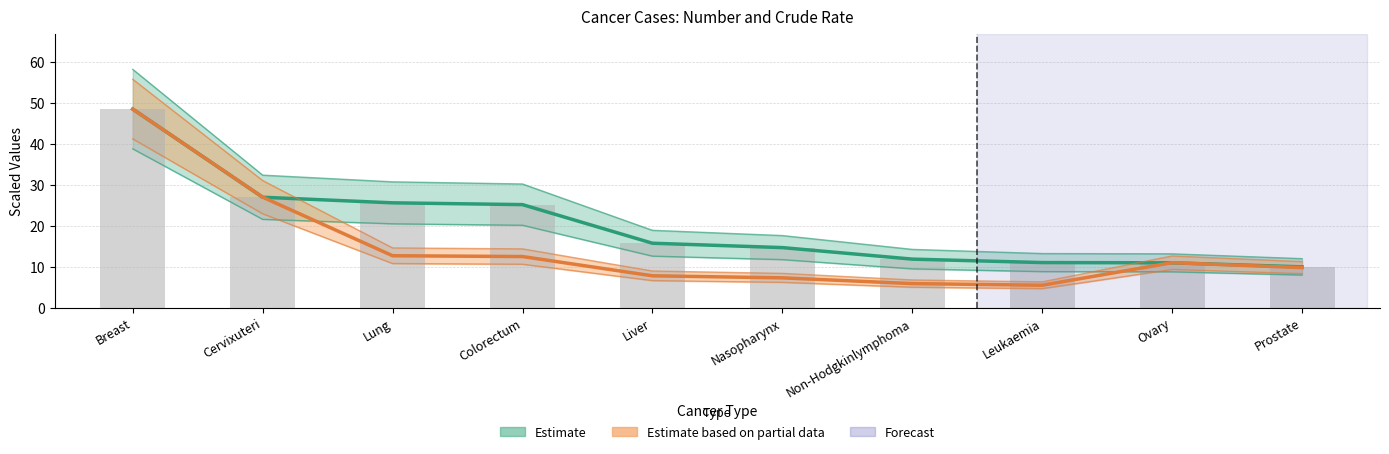

Between Liver and Leukaemia, which series saw the biggest shift?

Estimate (Number scaled)